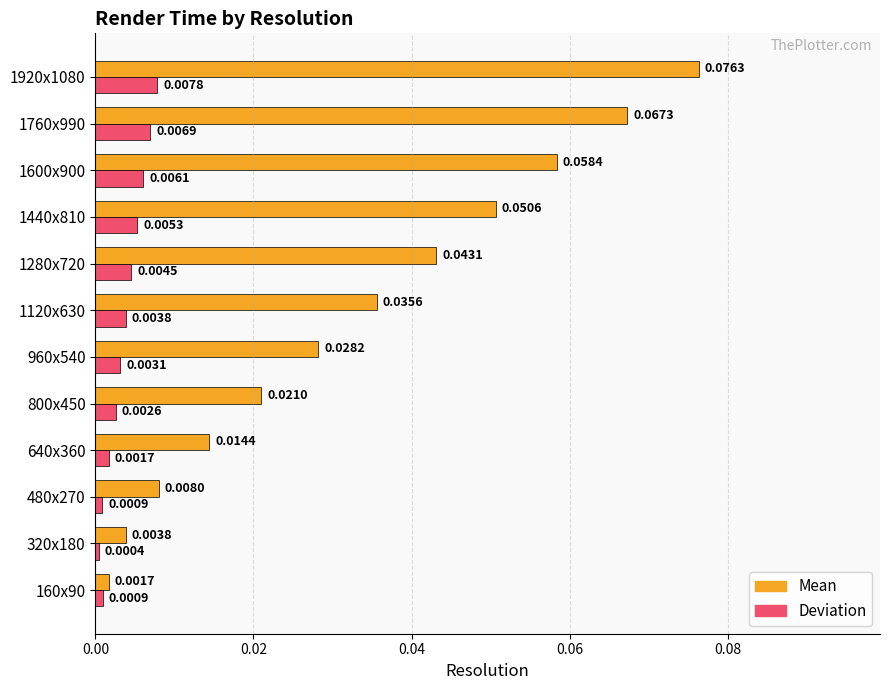

What is the sum of all Mean values?

0.4